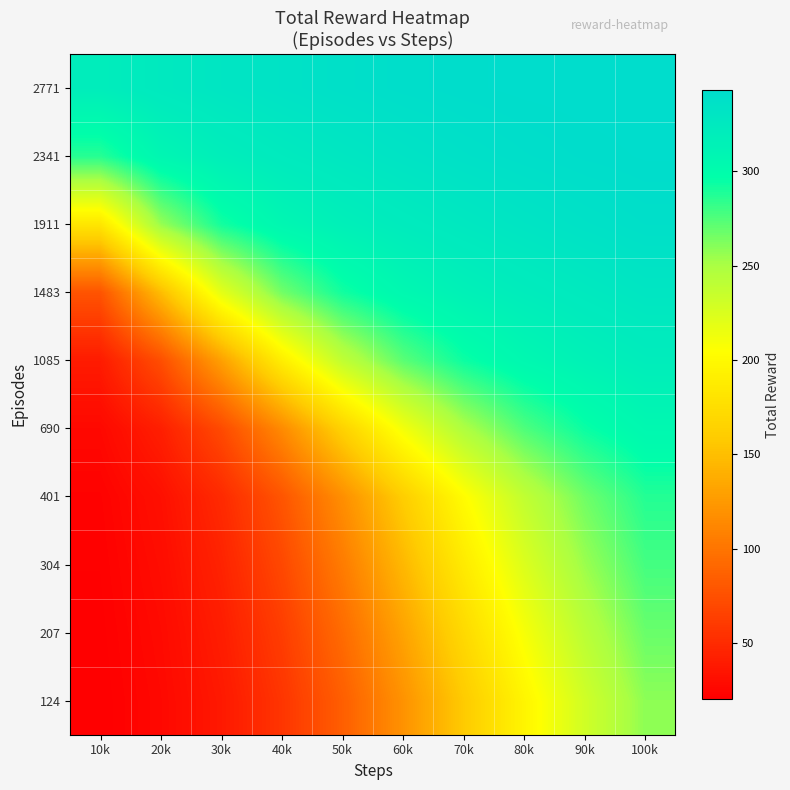

Which series changed the most between 20k and 60k?

1085